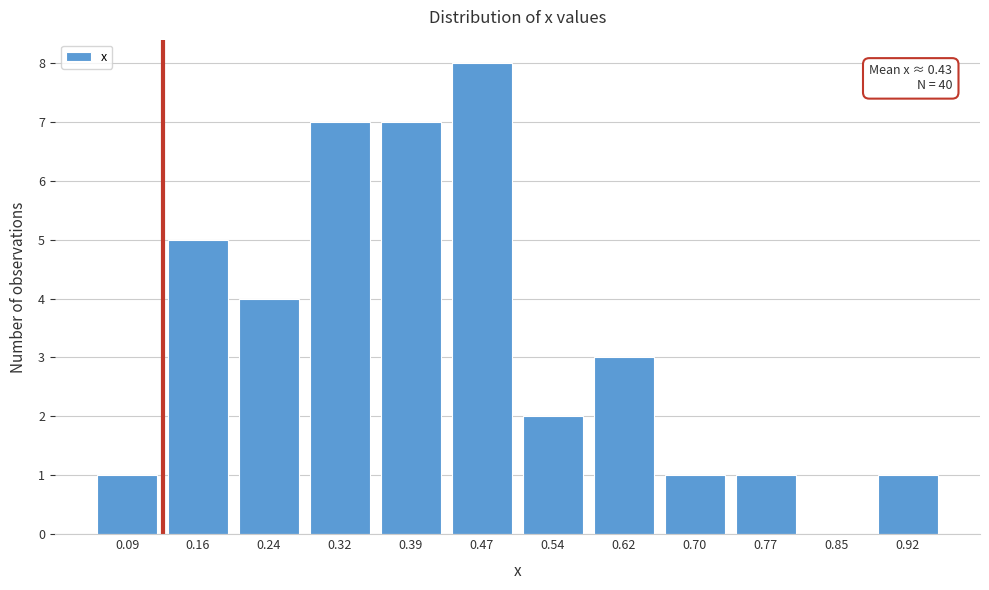

Reading left to right, list all the values displayed in this chart.

0.09=1	0.16=5	0.24=4	0.32=7	0.39=7	0.47=8	0.54=2	0.62=3	0.70=1	0.77=1	0.85=0	0.92=1